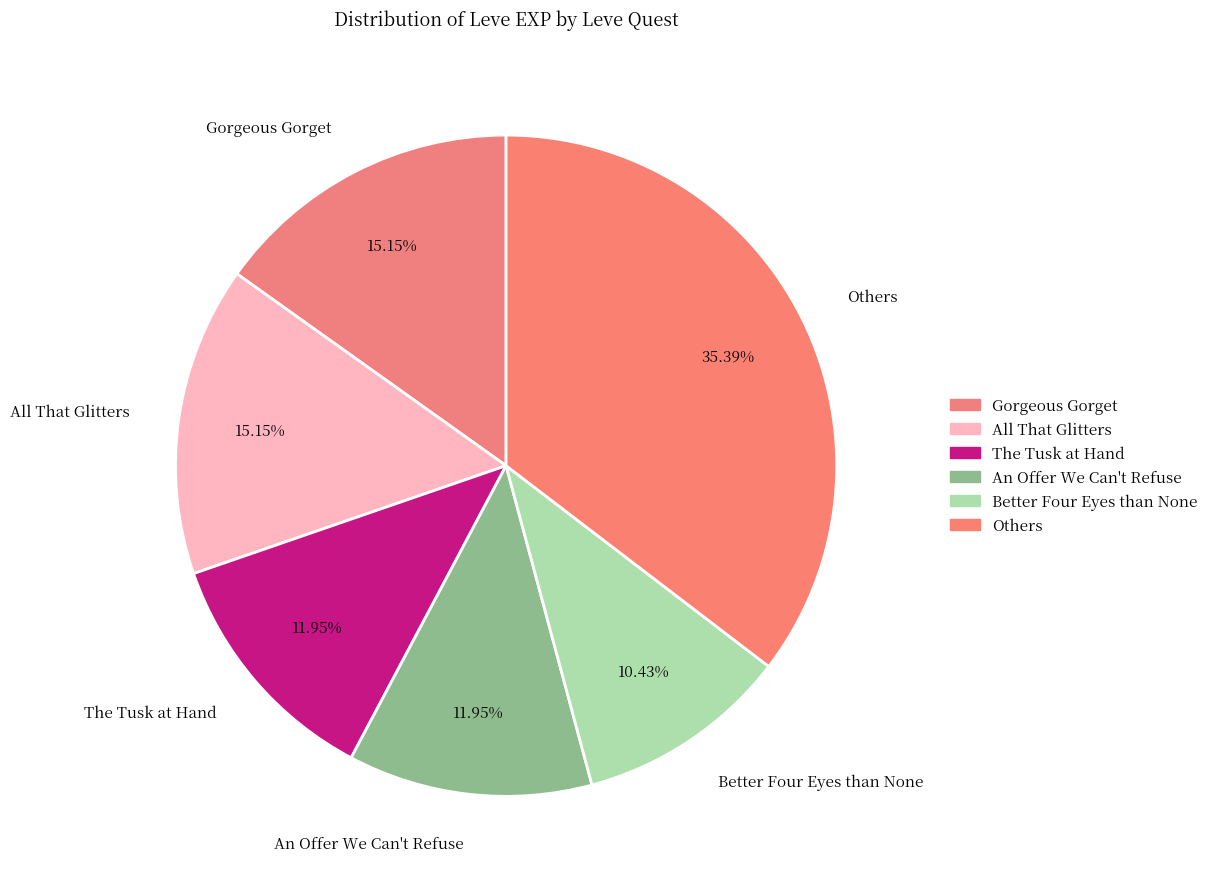

Which slice is the largest?

Others